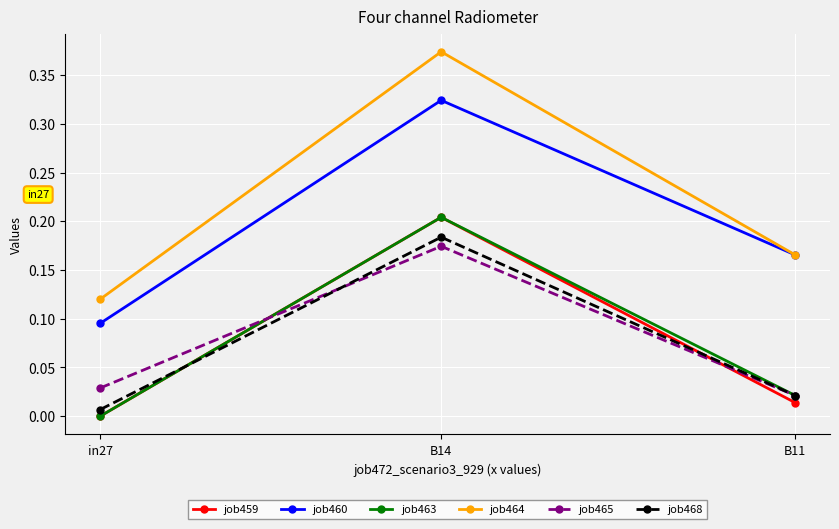

How many lines are shown in the chart?

6